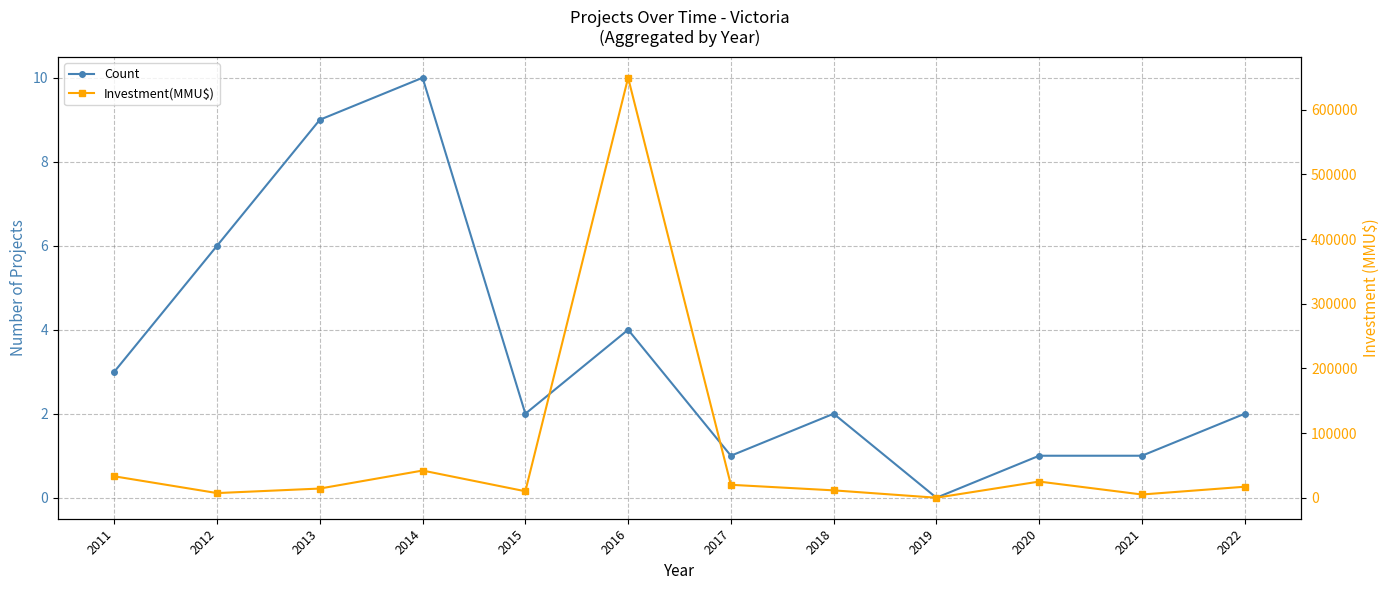

Where is the first local maximum for Investment(MMU$)?

2014